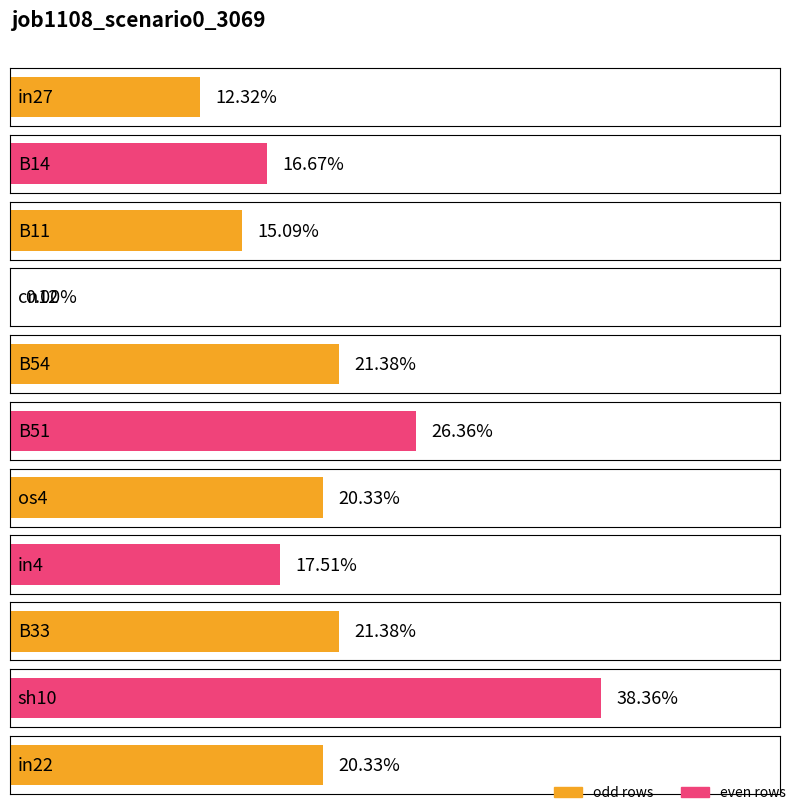

What is the maximum value shown in the chart?

0.4